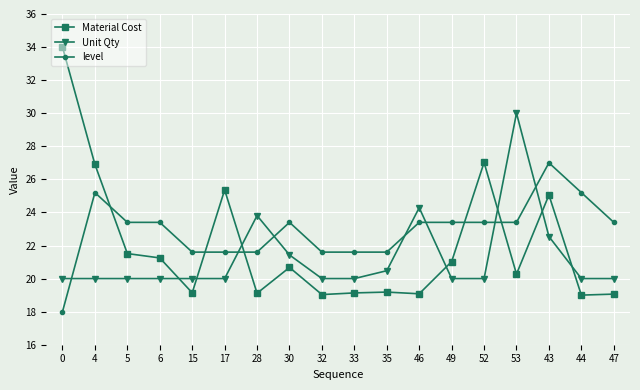

Which series has the largest range (max minus min)?

Material Cost